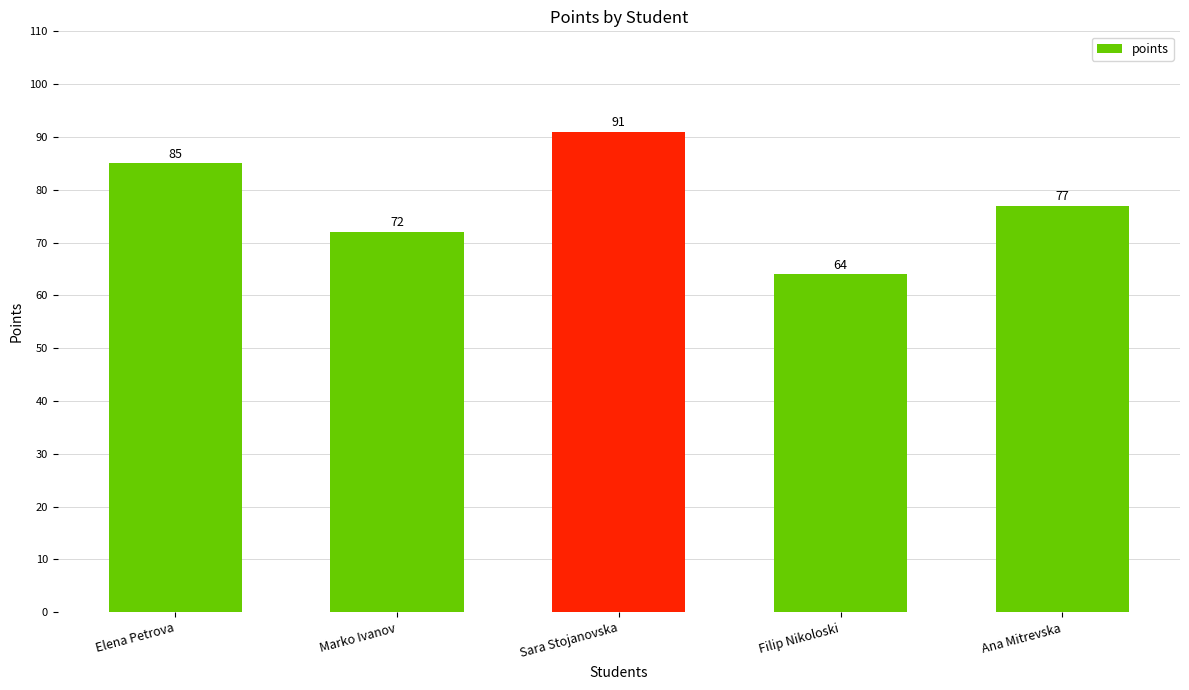

Reading left to right, extract all data points from this chart.

Elena Petrova=85	Marko Ivanov=72	Sara Stojanovska=91	Filip Nikoloski=64	Ana Mitrevska=77